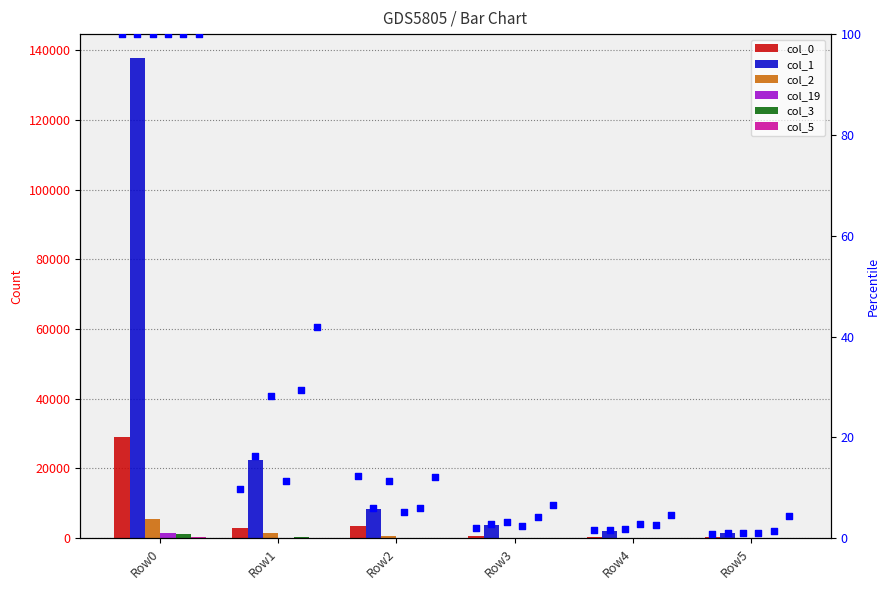

Is the value of col_1 at Row3 greater than the value of col_3 at Row4?

Yes